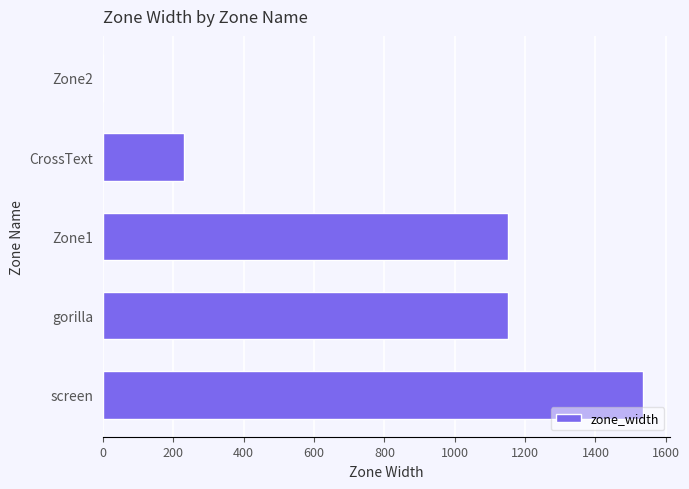

How many values are between 230 and 1152?

3